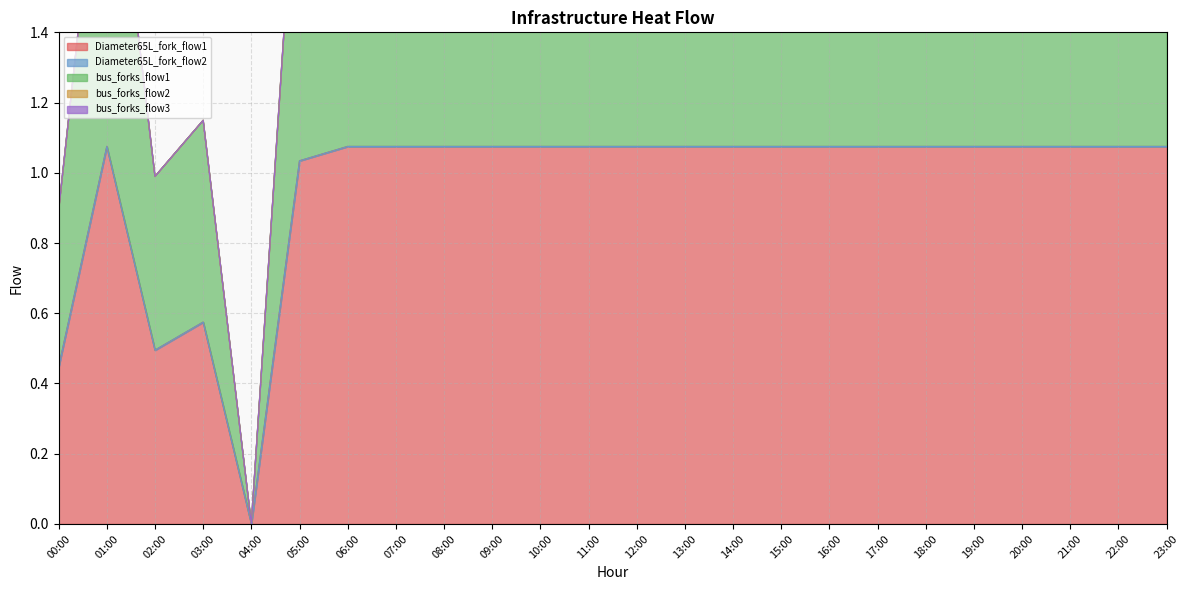

True or false: bus_forks_flow1 has a value of 1.1 at 16:00.

True